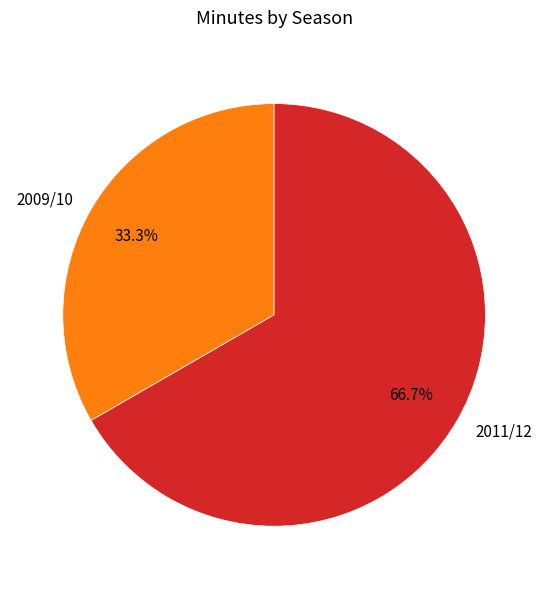

Which slice represents more than half of the pie?

2011/12